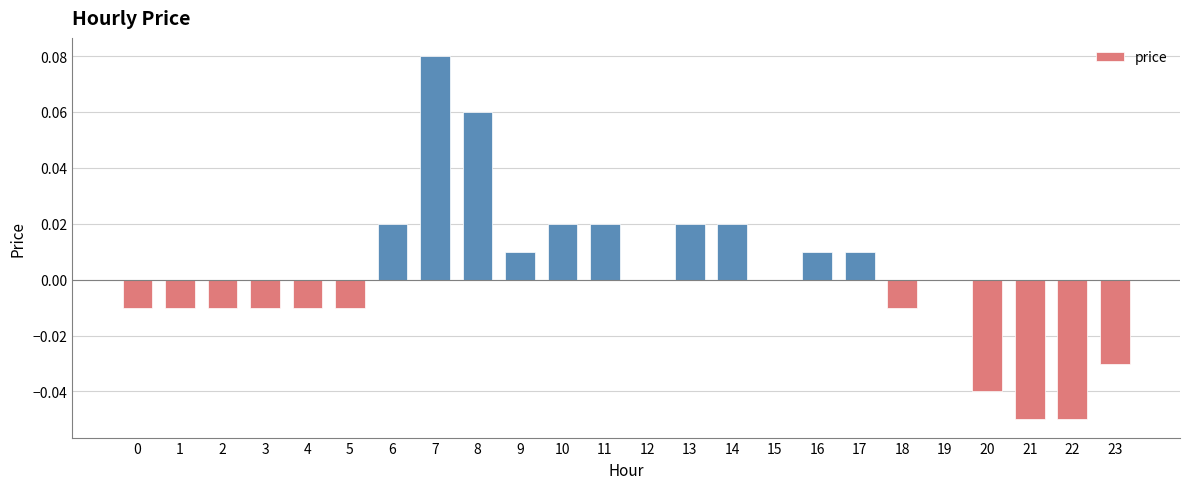

True or false: the data shows 0.0 at 14.

True